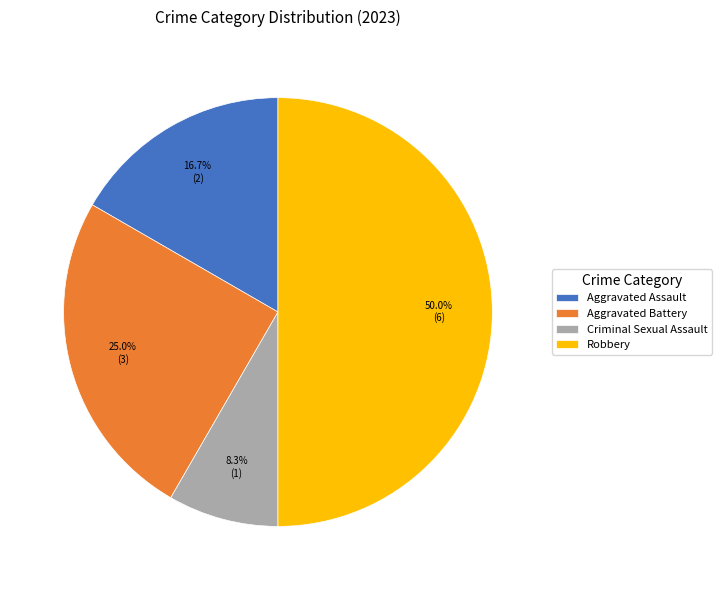

To the nearest percent, what is the combined percentage of Criminal Sexual Assault and Aggravated Battery?

33%